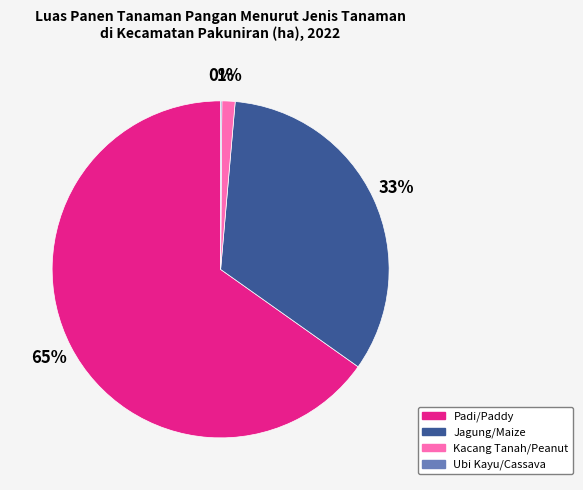

The Kacang Tanah/Peanut slice represents 11% of the pie. True or false?

False